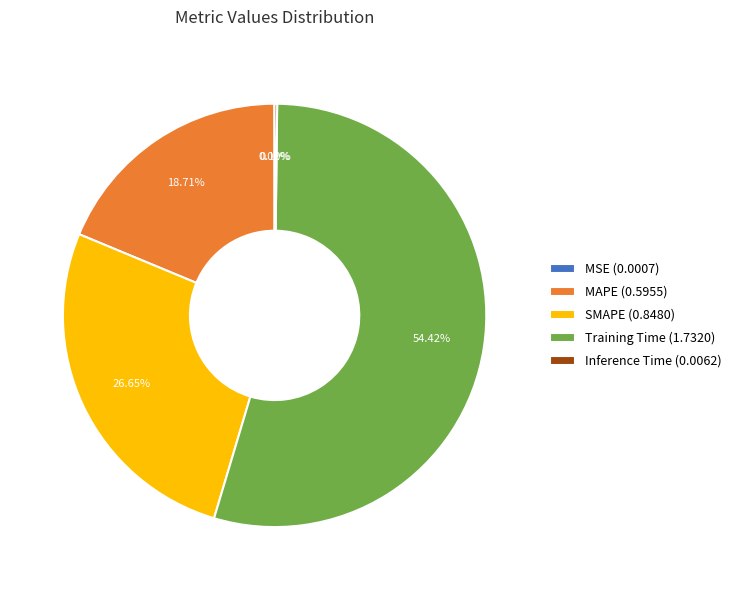

What is the largest slice in the pie chart?

Training Time